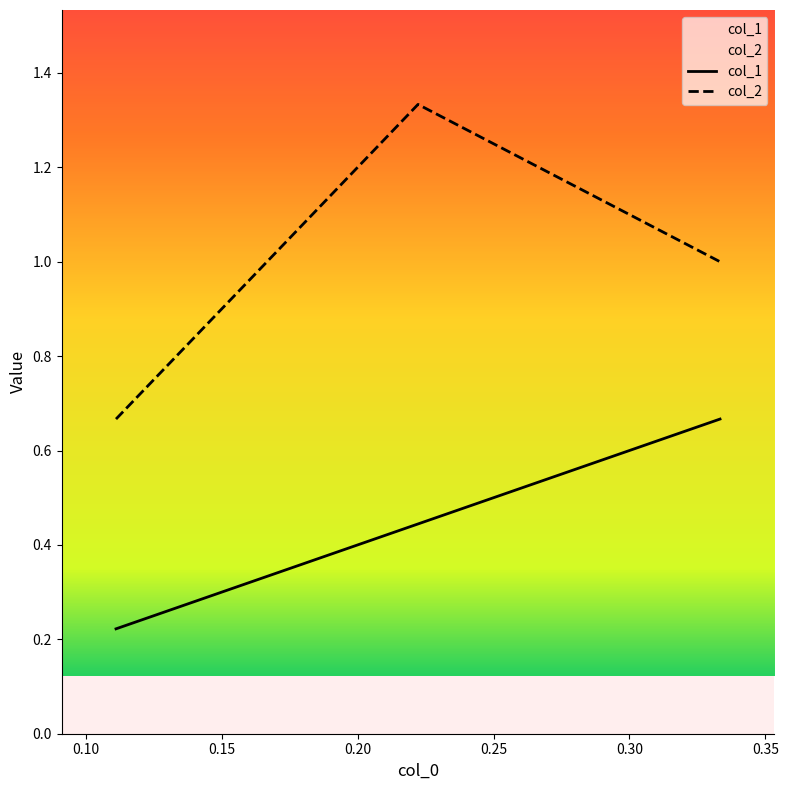

Which has a higher value, 0.111111 or 0.333333?

0.333333